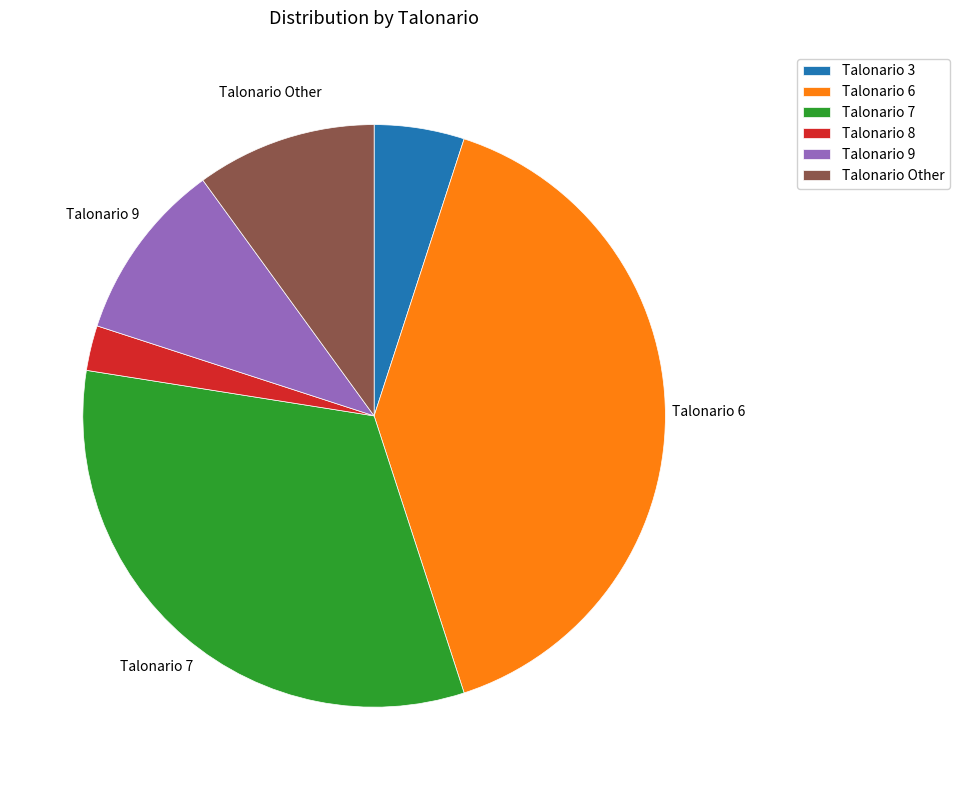

What is the ratio of the value at Talonario Other to the value at Talonario 3?

2.0